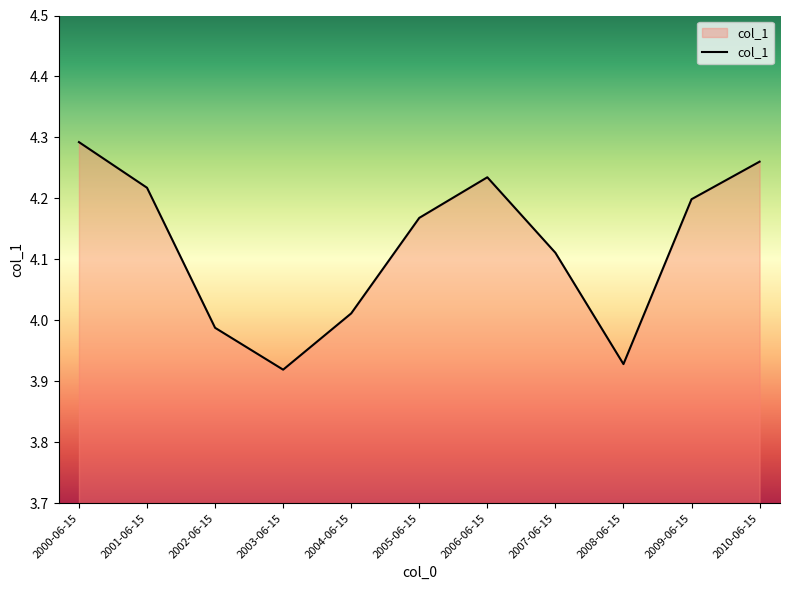

How many series are shown in this chart?

1